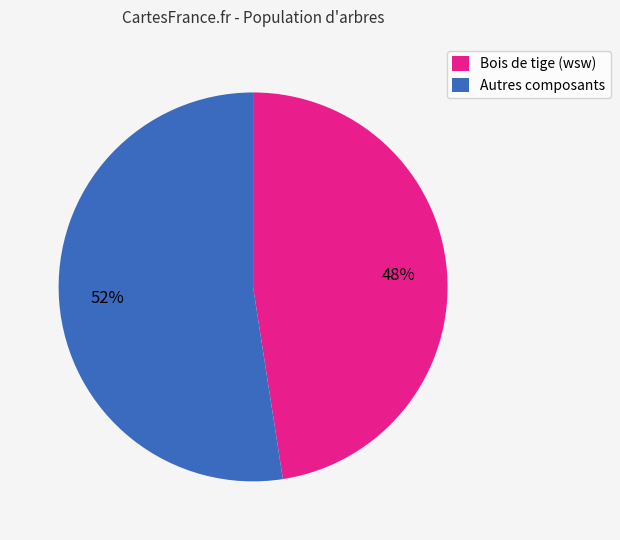

Which slice is the smallest?

Bois de tige (wsw)